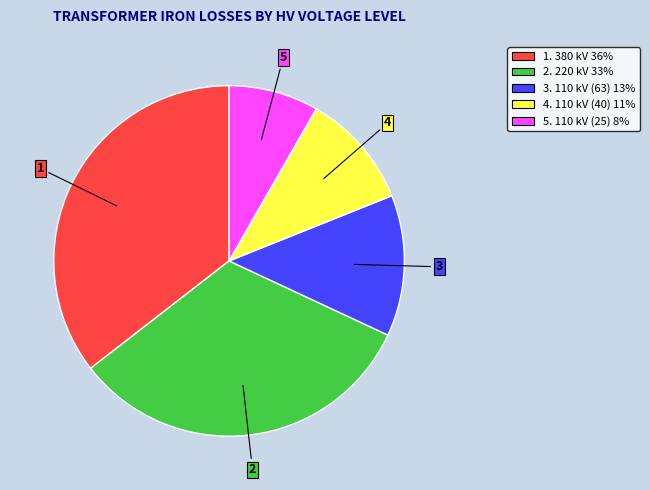

Is there any slice that represents more than half of the pie?

No